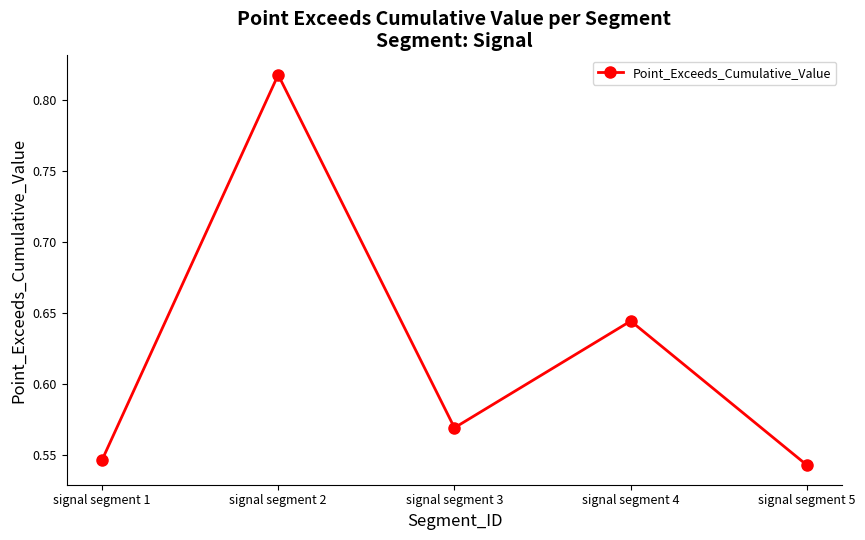

What is the sum of the values at signal segment 5 and signal segment 2?

1.4